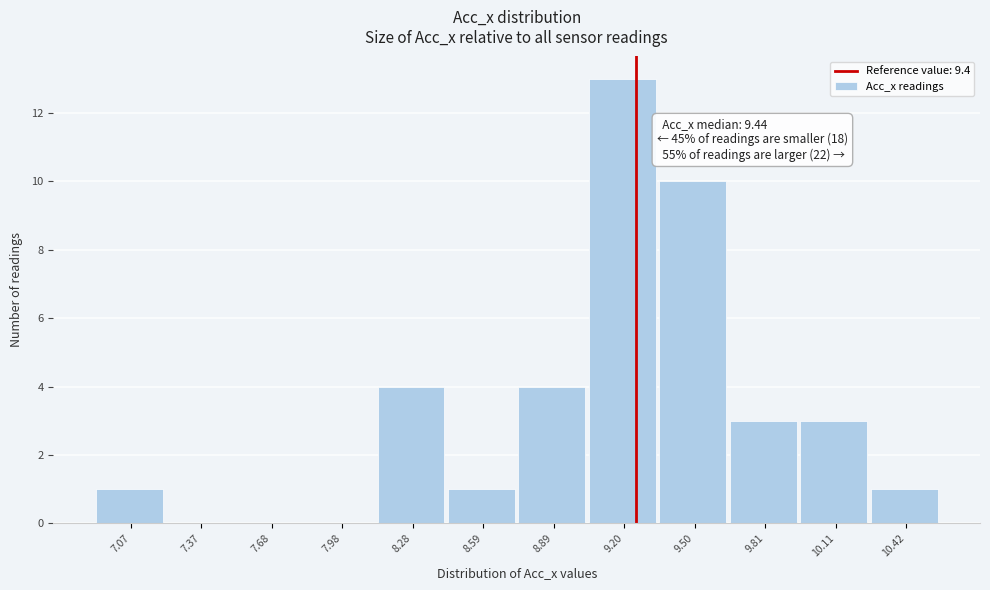

Reading right to left, what are all the values shown in this chart?

10.42=1	10.11=3	9.81=3	9.50=10	9.20=13	8.89=4	8.59=1	8.28=4	7.98=0	7.68=0	7.37=0	7.07=1